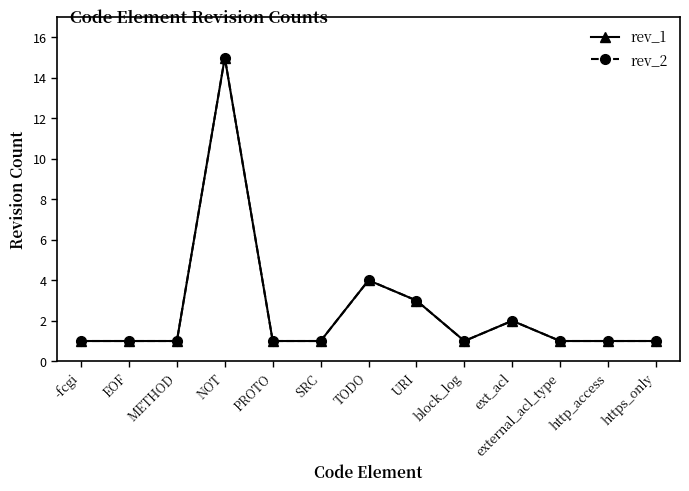

At which label is rev_2 closest to 8?

TODO